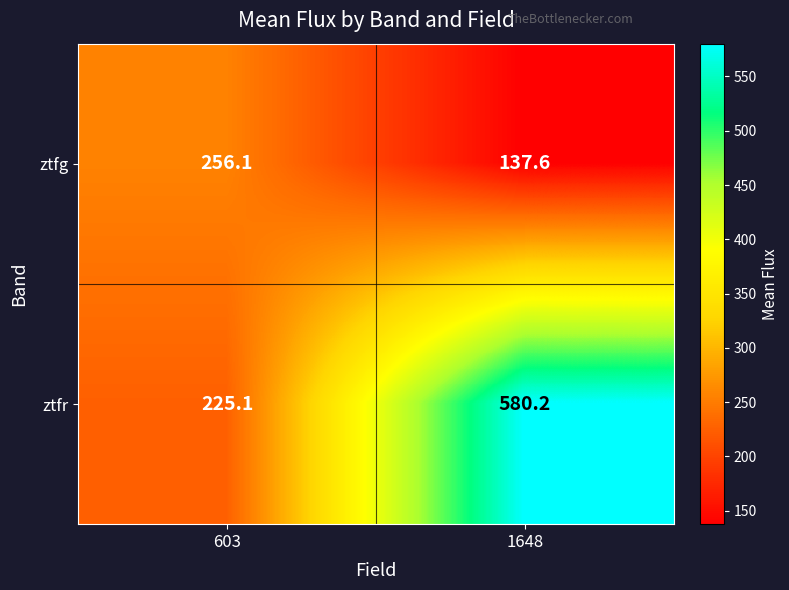

At 1648, list the series in order from largest to smallest.

ztfr, ztfg